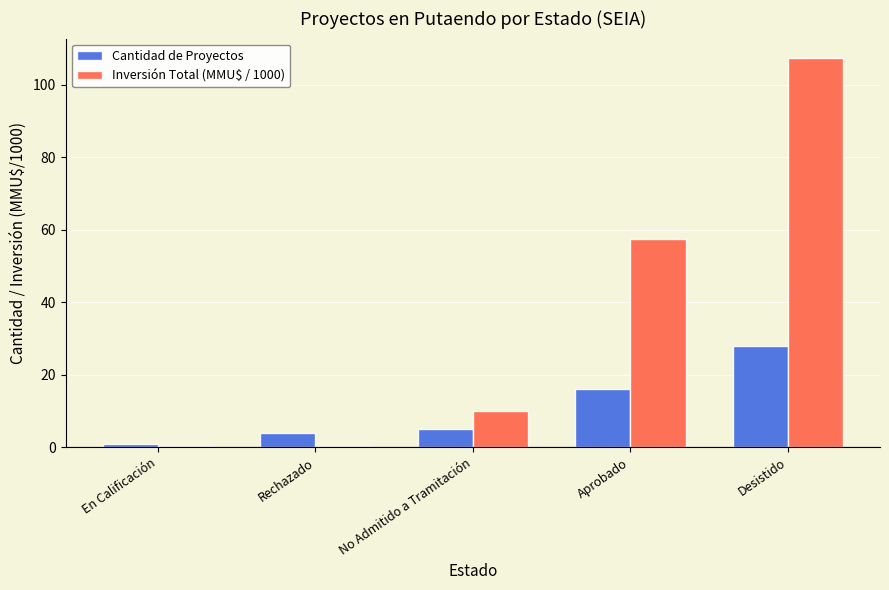

How many series are shown in this chart?

2